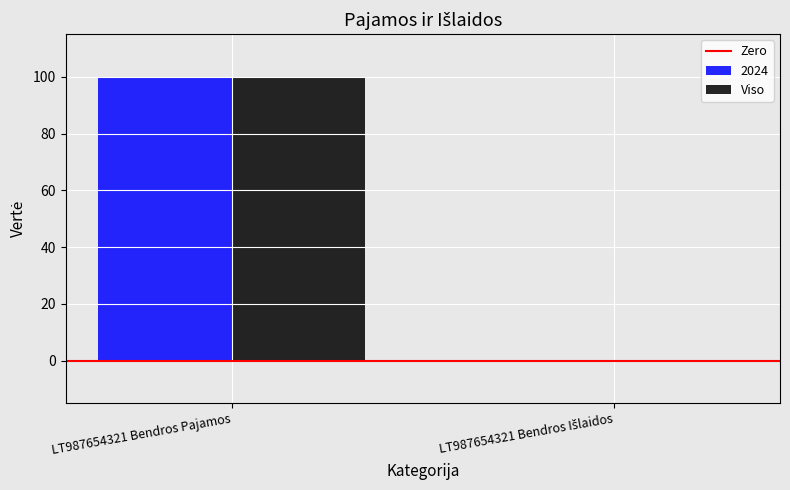

How many groups of bars are there?

2